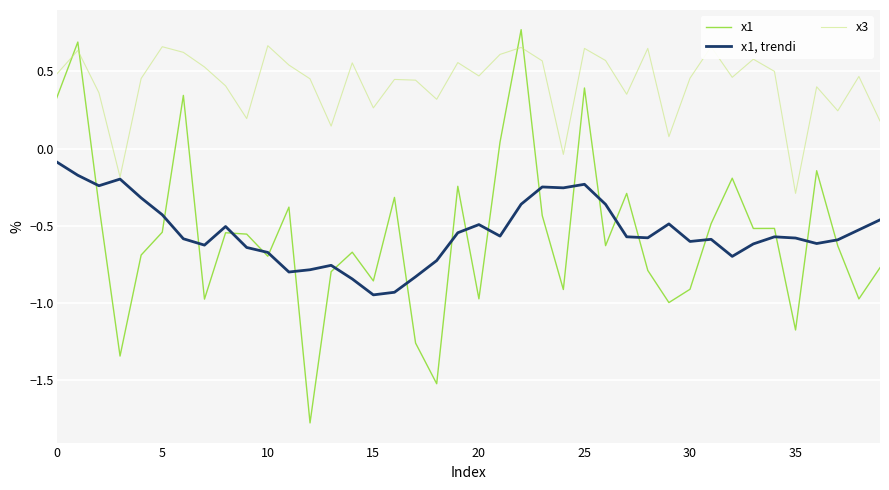

Which series has the largest total across all categories?

x3